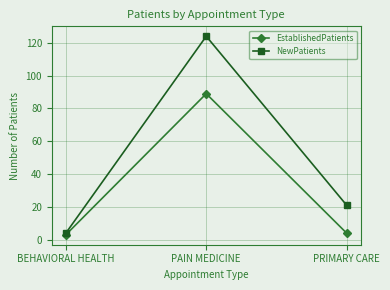

At which category is the sum across all series the highest?

PAIN MEDICINE